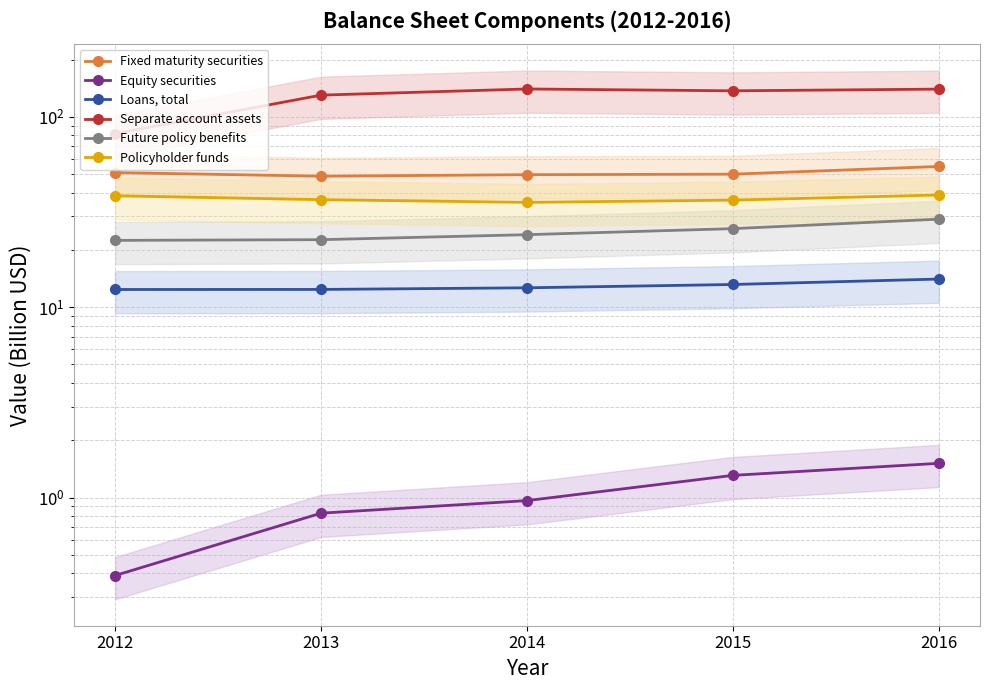

How many lines are shown in the chart?

6